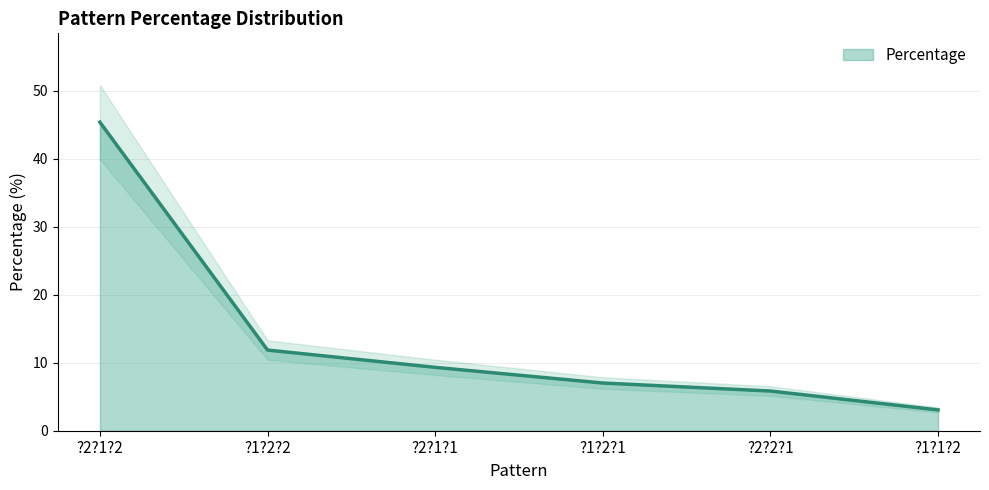

Rank the categories by value from highest to lowest.

?2?1?2, ?1?2?2, ?2?1?1, ?1?2?1, ?2?2?1, ?1?1?2